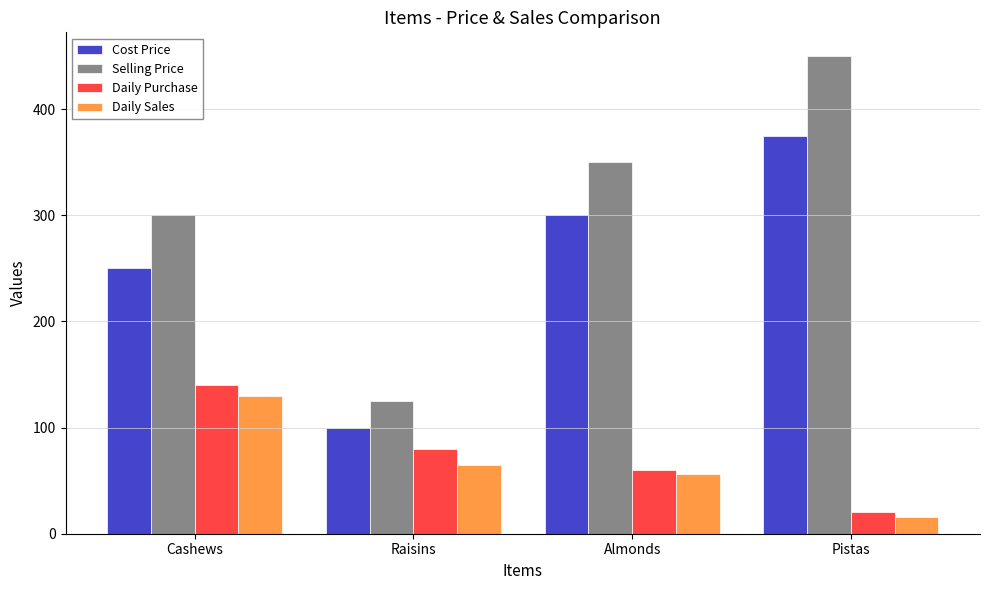

What value does the Selling Price series have at Cashews, to the nearest 10?

300